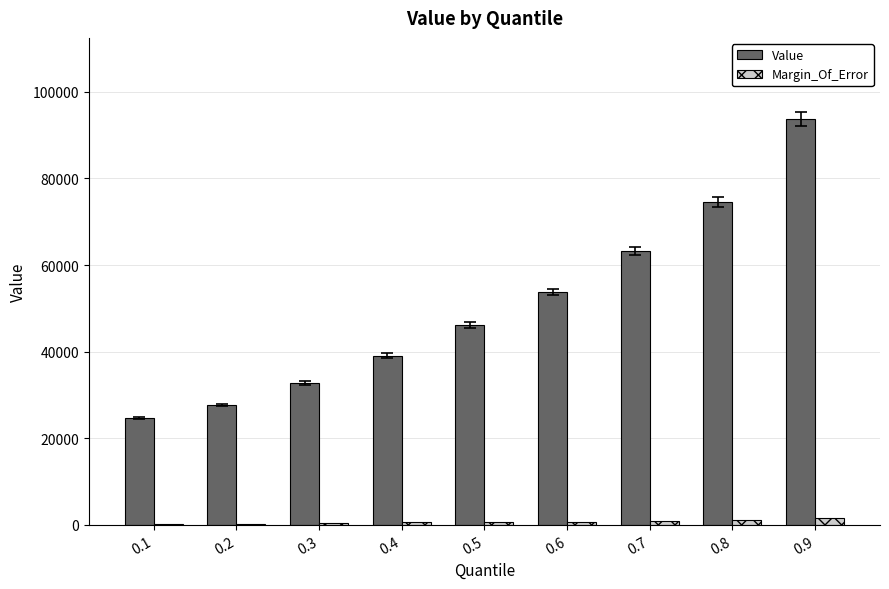

The Margin_Of_Error series shows 200 at 0.1. True or false?

True